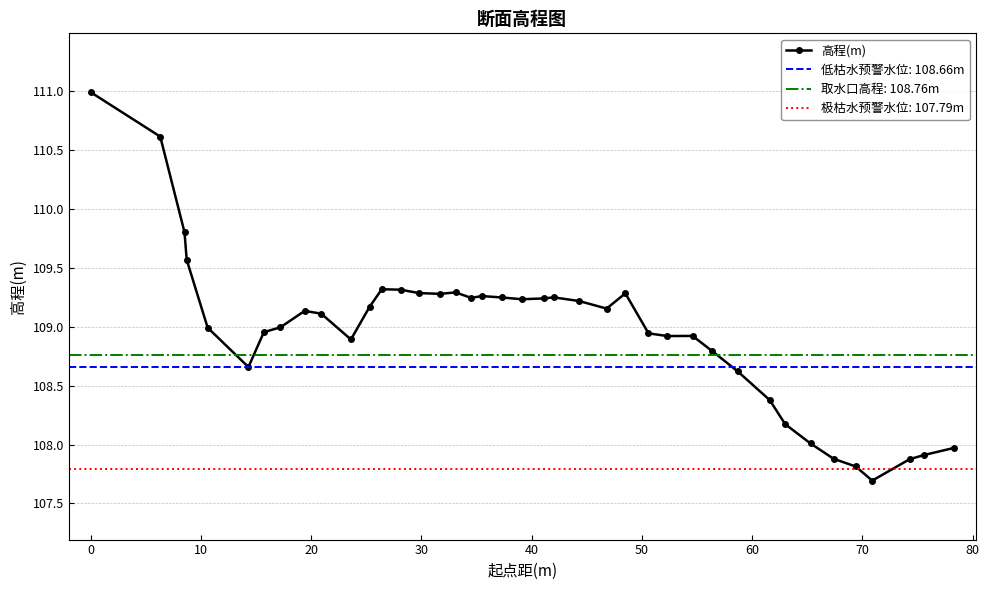

True or false: 高程(m) has more than 0 points higher than both neighbors.

True